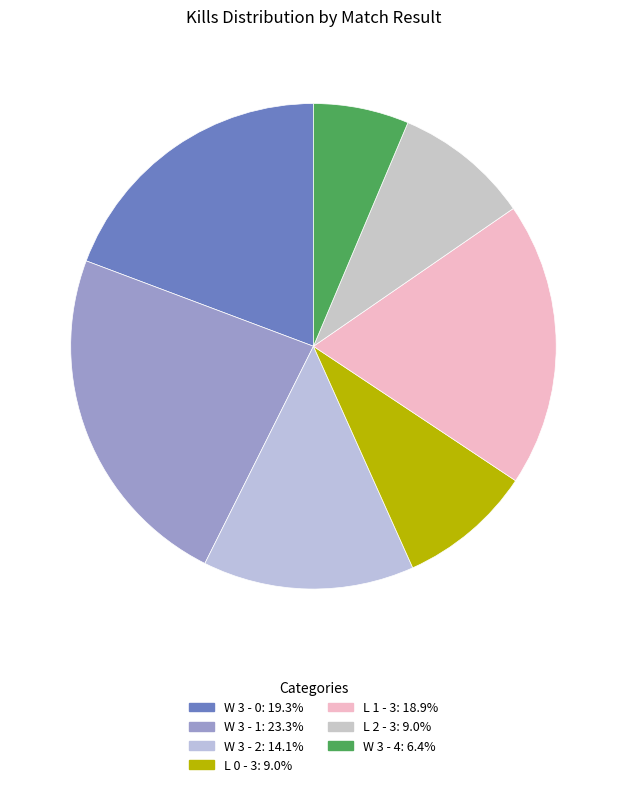

Count the number of slices in the pie.

7